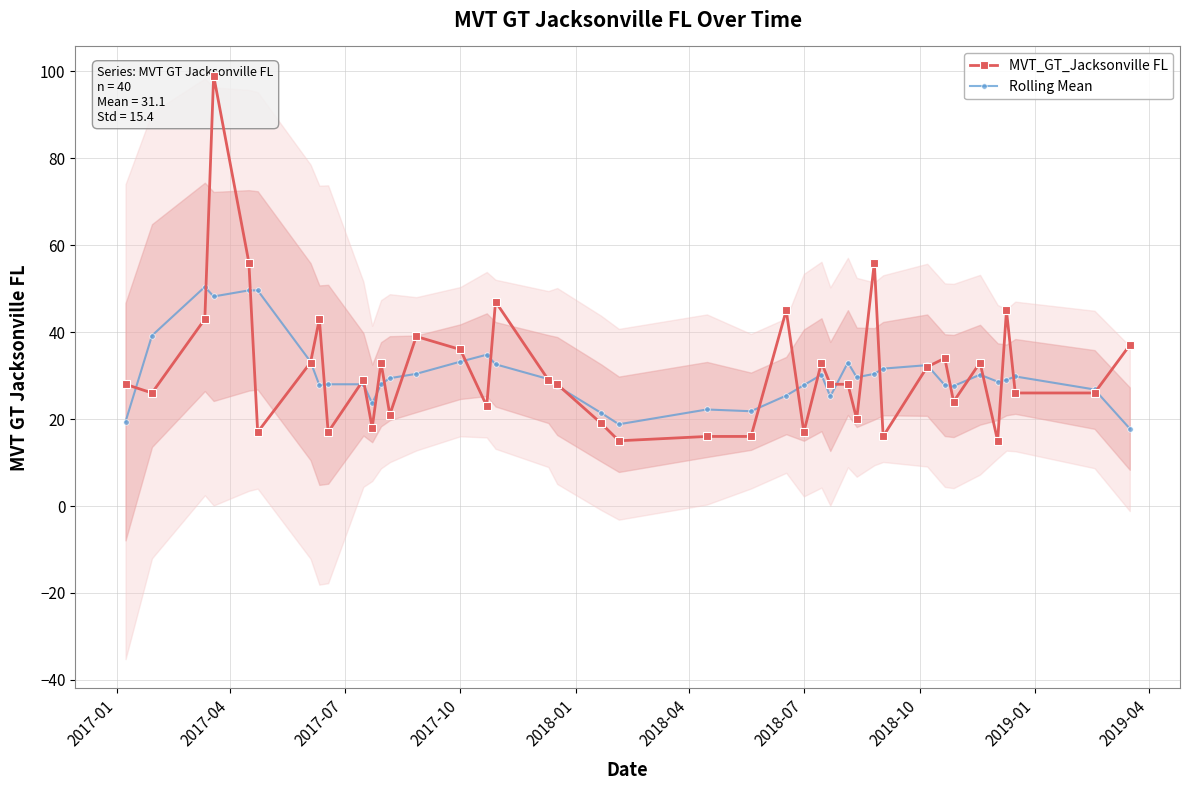

What is the average value of the MVT_GT_Jacksonville FL series?

31.1